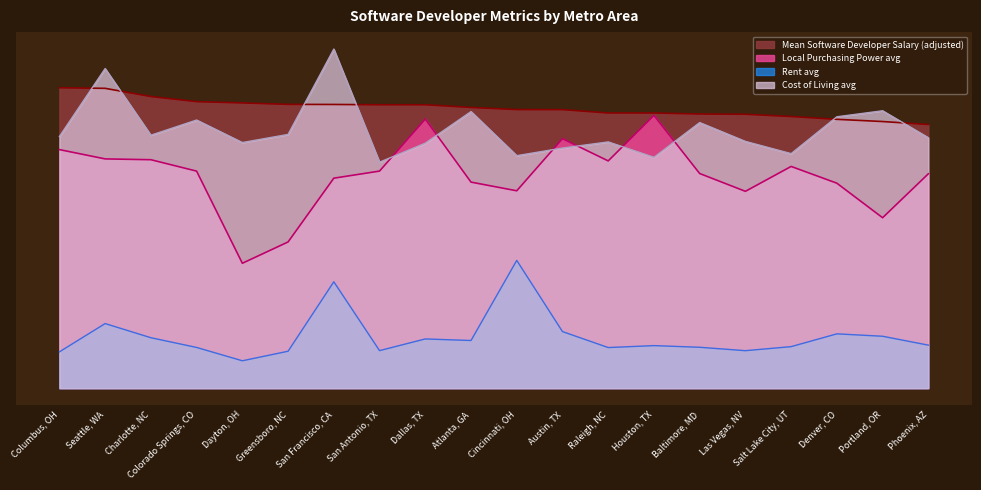

Which series has the largest total across all categories?

Mean Software Developer Salary (adjusted)